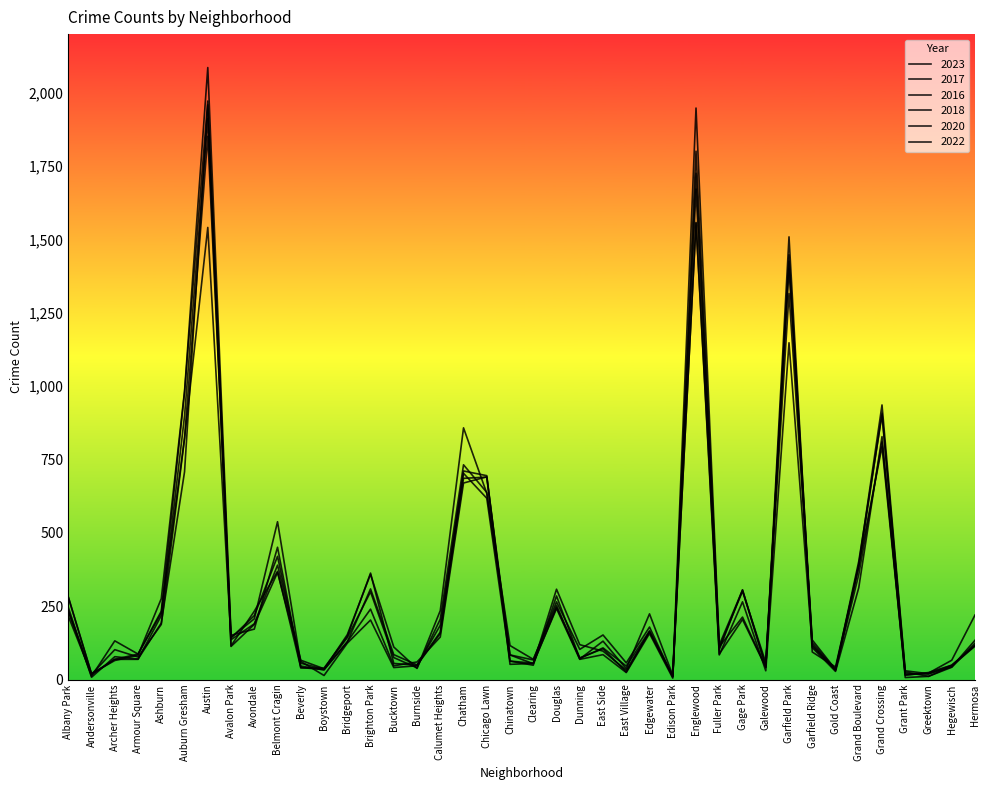

Which series ends up on top after the final intersection of 2023 and 2017?

2023